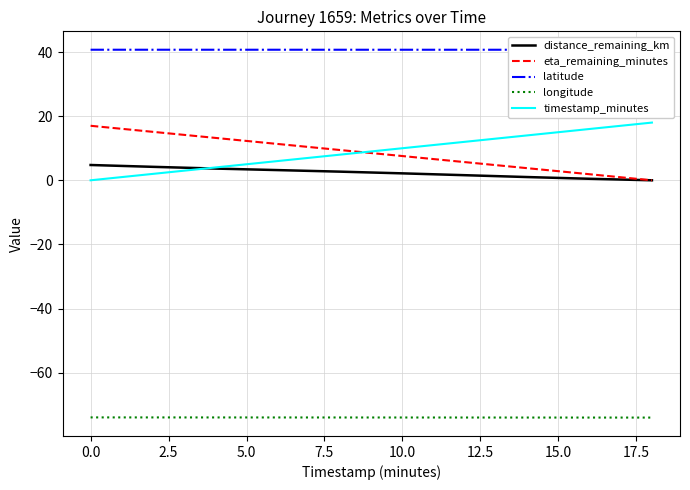

Reading right to left, what are all the values shown in this chart?

distance_remaining_km: 0.0	0.5	1.0	1.6	2.2	2.7	3.2	3.7	4.2	4.8
eta_remaining_minutes: 0.0	1.9	3.8	5.7	7.6	9.4	11.3	13.2	15.1	17.0
latitude: 40.7	40.7	40.7	40.7	40.7	40.7	40.7	40.7	40.7	40.7
longitude: -74.0	-74.0	-74.0	-74.0	-74.0	-74.0	-74.0	-74.0	-74.0	-74.0
timestamp_minutes: 18.0	16.0	14.0	12.0	10.0	8.0	6.0	4.0	2.0	0.0